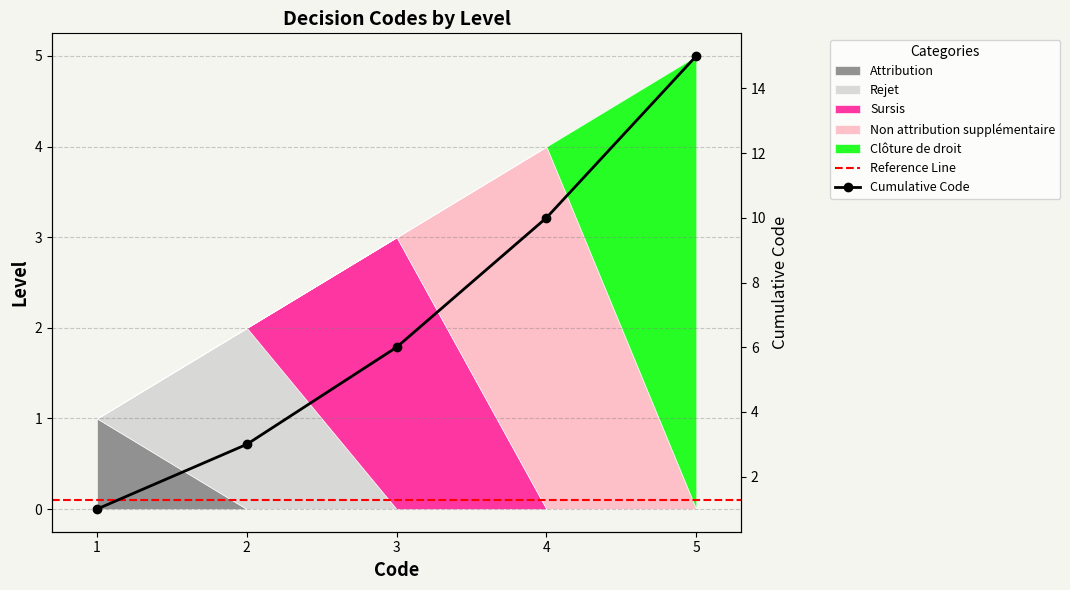

Which has a higher value, 3 or 1?

3